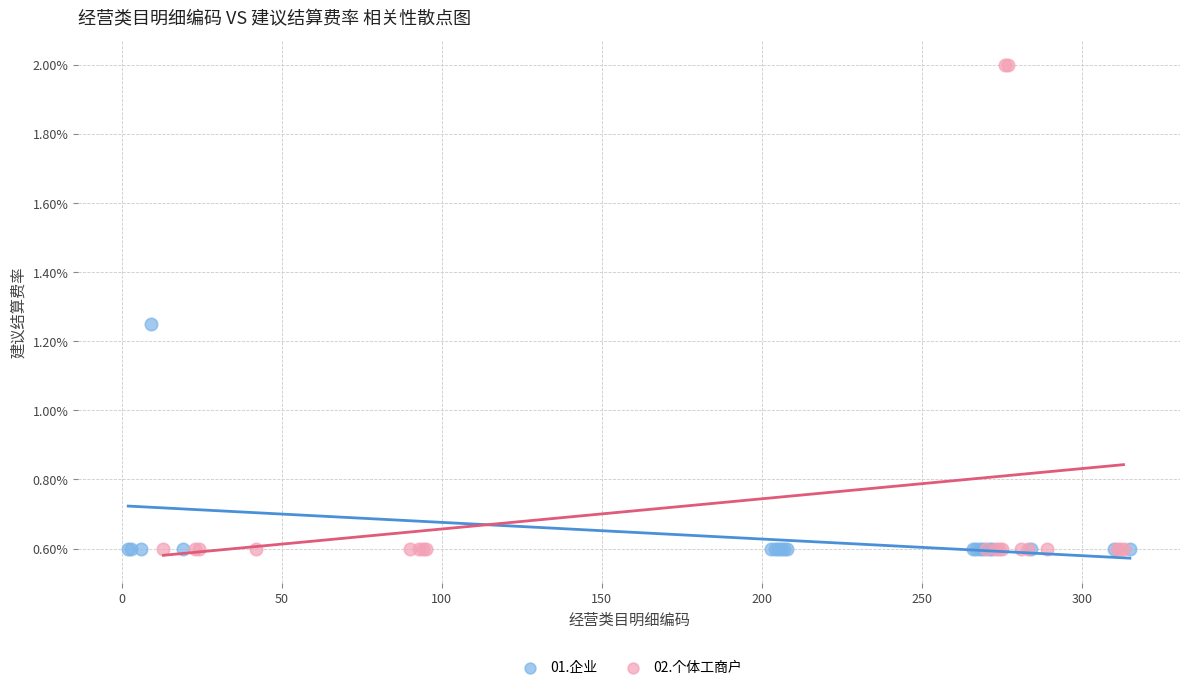

What are all the series names shown in the legend?

01.企业, 02.个体工商户